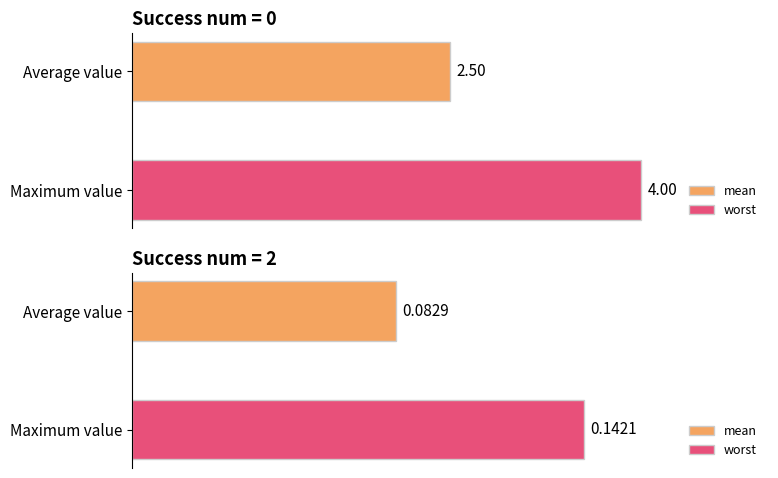

What is the average value of the mean series?

1.3